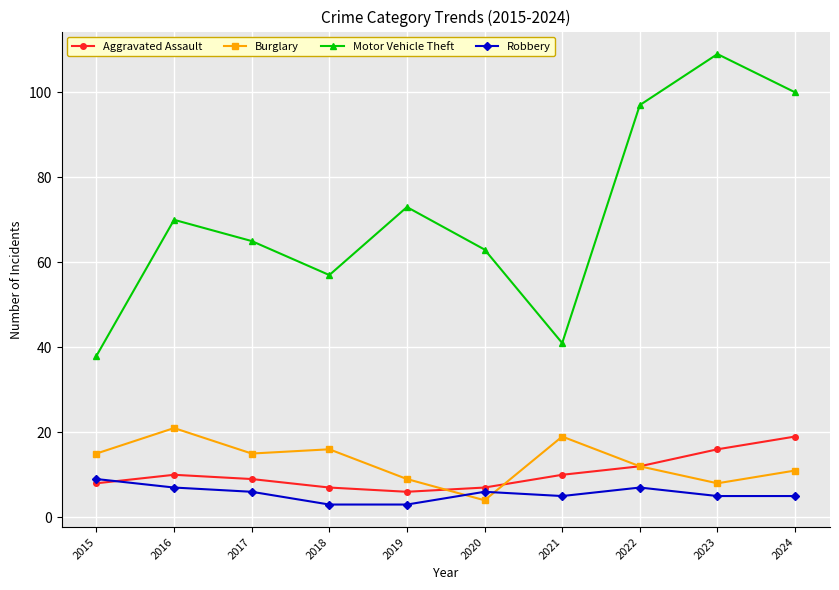

Which series has the widest spread of values?

Motor Vehicle Theft